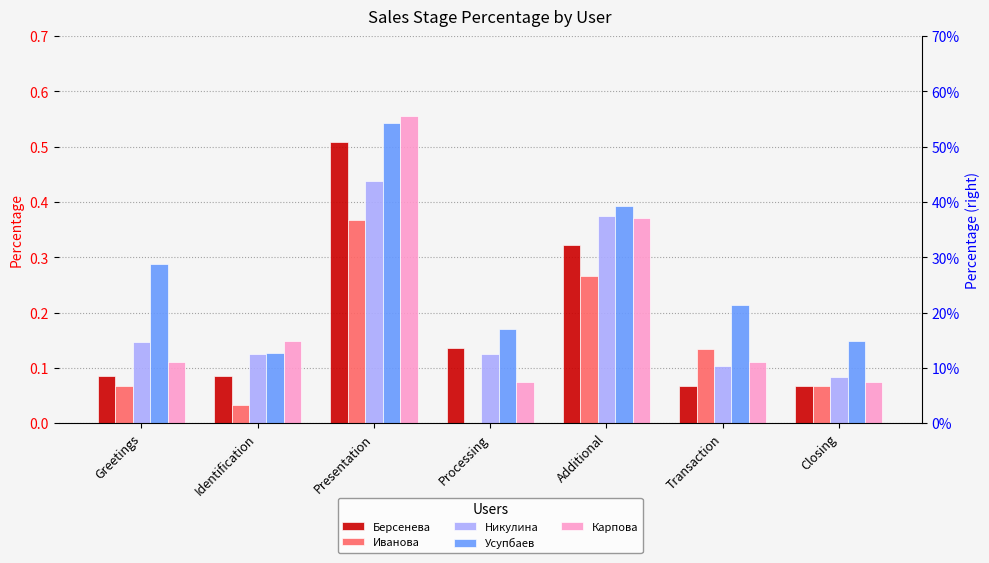

Rank the series by their maximum value, from lowest to highest.

Иванова, Никулина, Берсенева, Усупбаев, Карпова